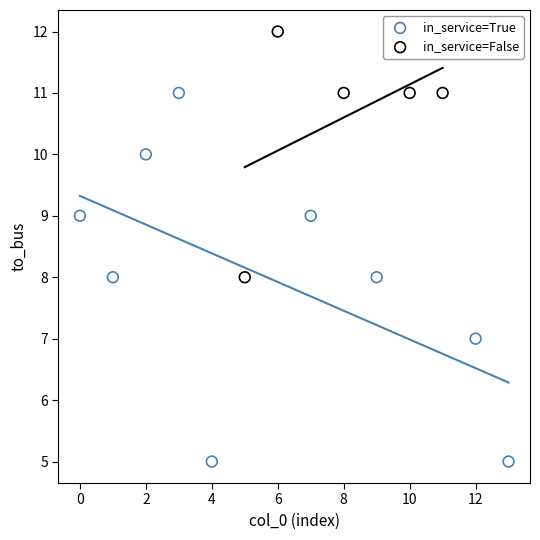

Which series has the largest Y range (max minus min)?

in_service=True